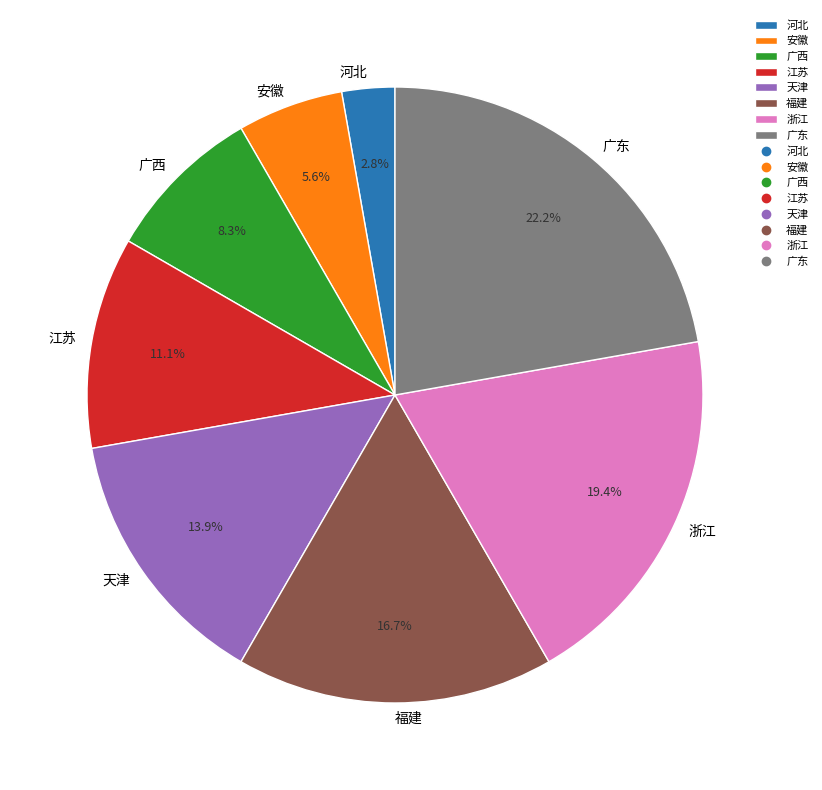

What percentage is the 广西 slice, to the nearest percent?

8%